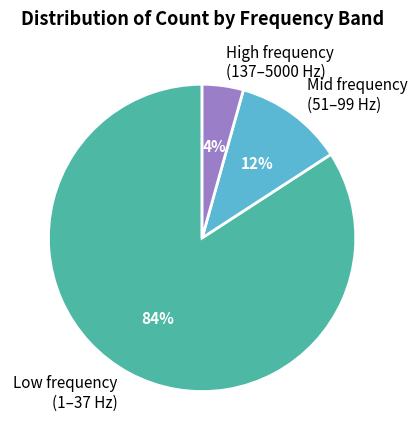

Rank the categories by value from highest to lowest.

Low frequency (1–37 Hz), Mid frequency (51–99 Hz), High frequency (137–5000 Hz)